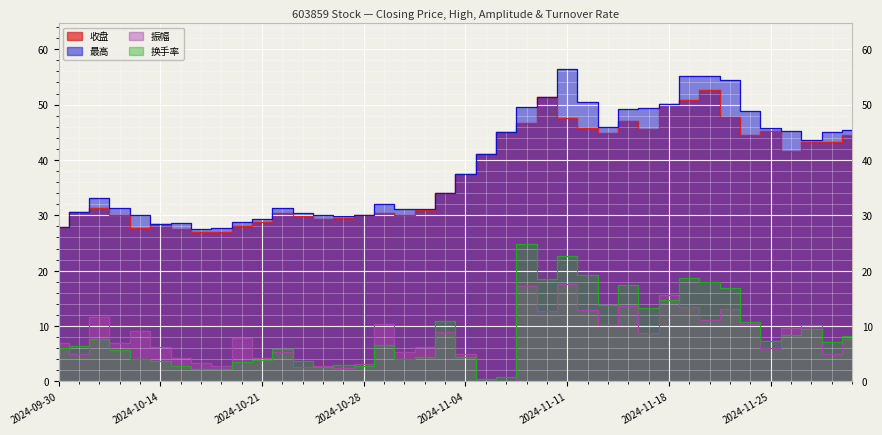

How many interior local peaks does the 换手率 series have?

10